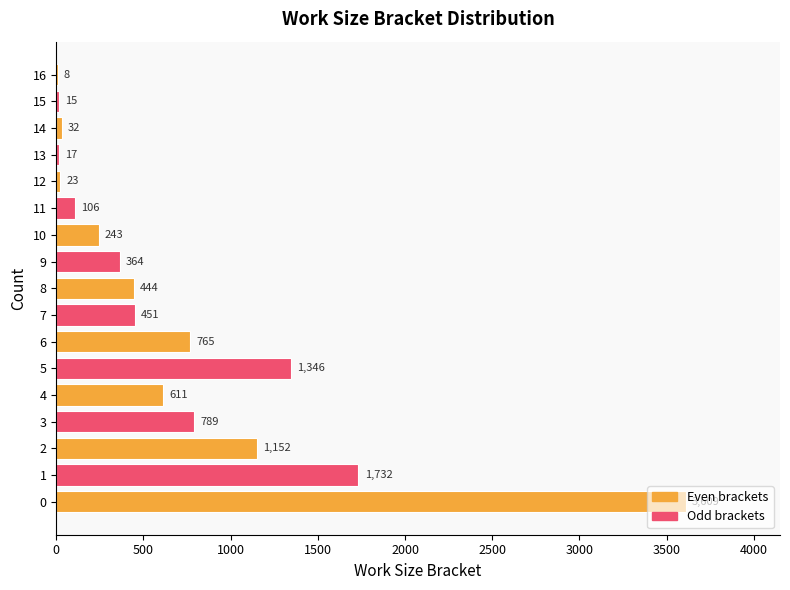

Read the value at 10, to the nearest 50.

250